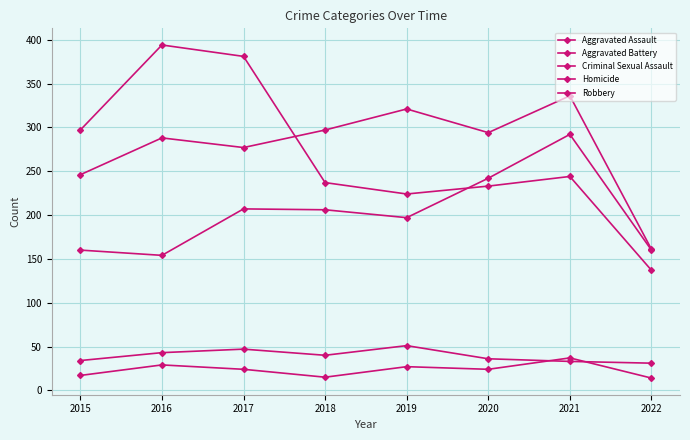

Count the number of data series in this chart.

5